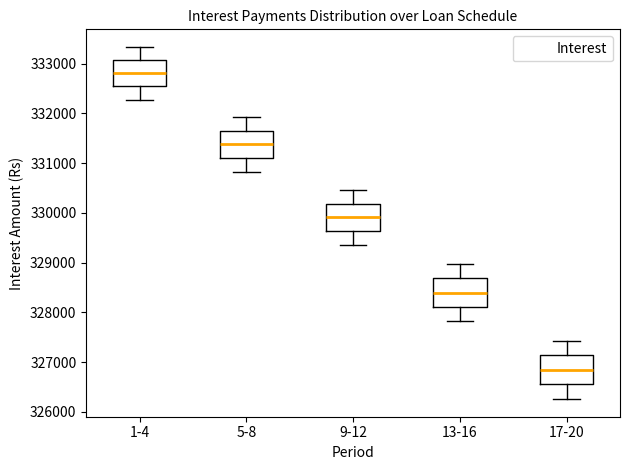

Which box's median line is the highest?

1-4